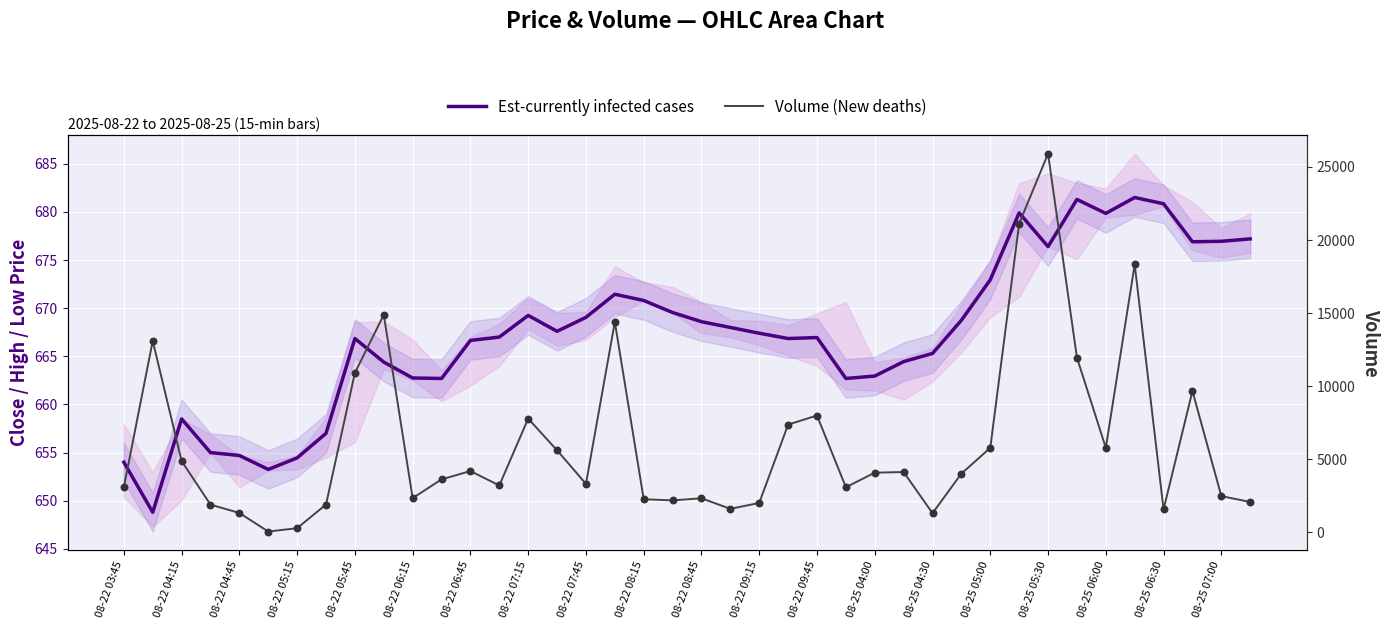

At how many categories does at least one series exceed 21929?

1